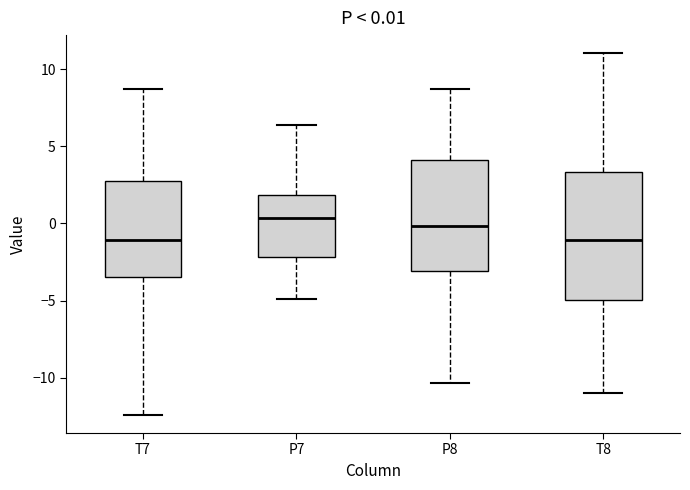

Comparing the boxes themselves (not the whiskers), which one is the tallest?

T8